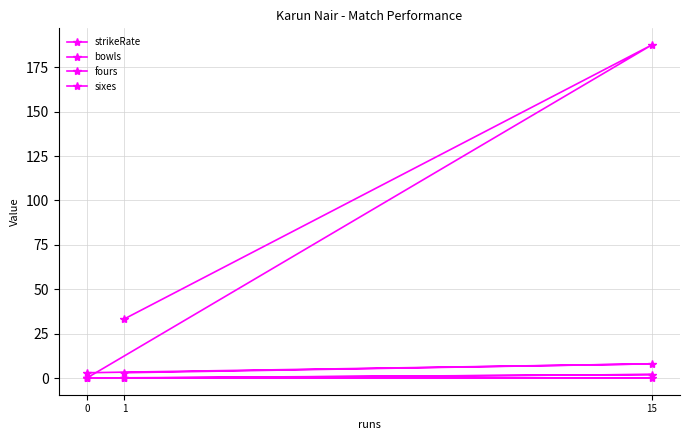

What is the sum of the fours values at 15 and 1?

2.0